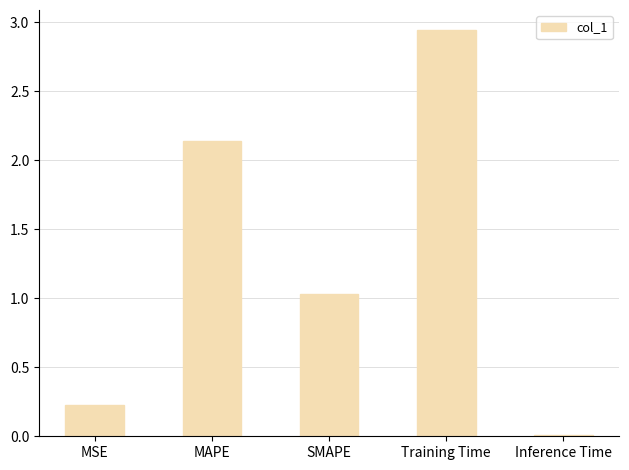

Which label corresponds to the smallest value in the chart?

Inference Time